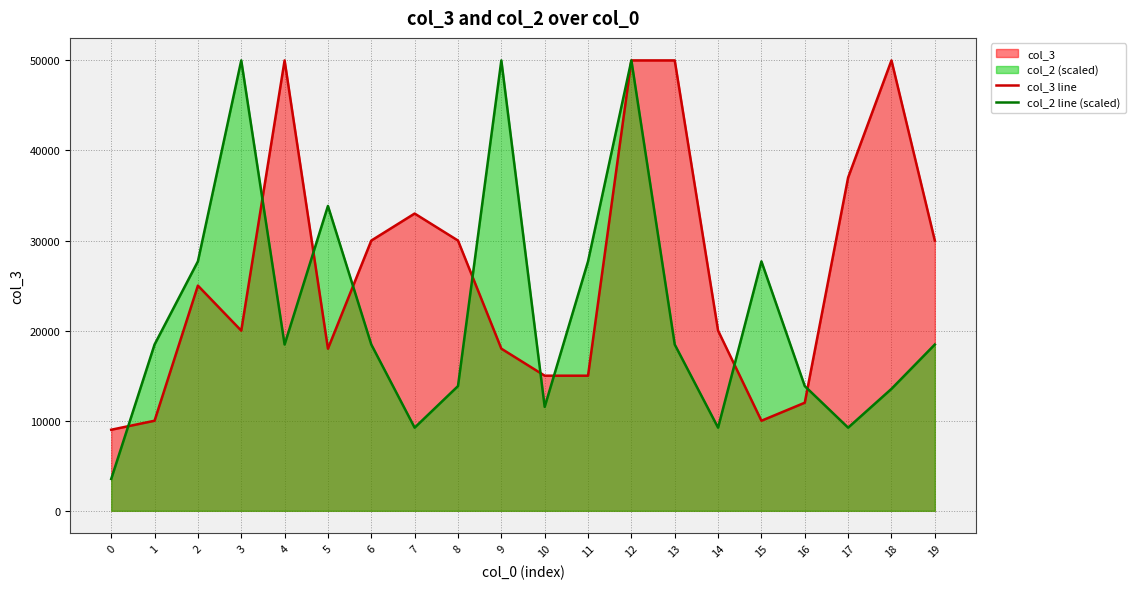

How many intersections are there between col_2 line (scaled) and col_3 line?

9